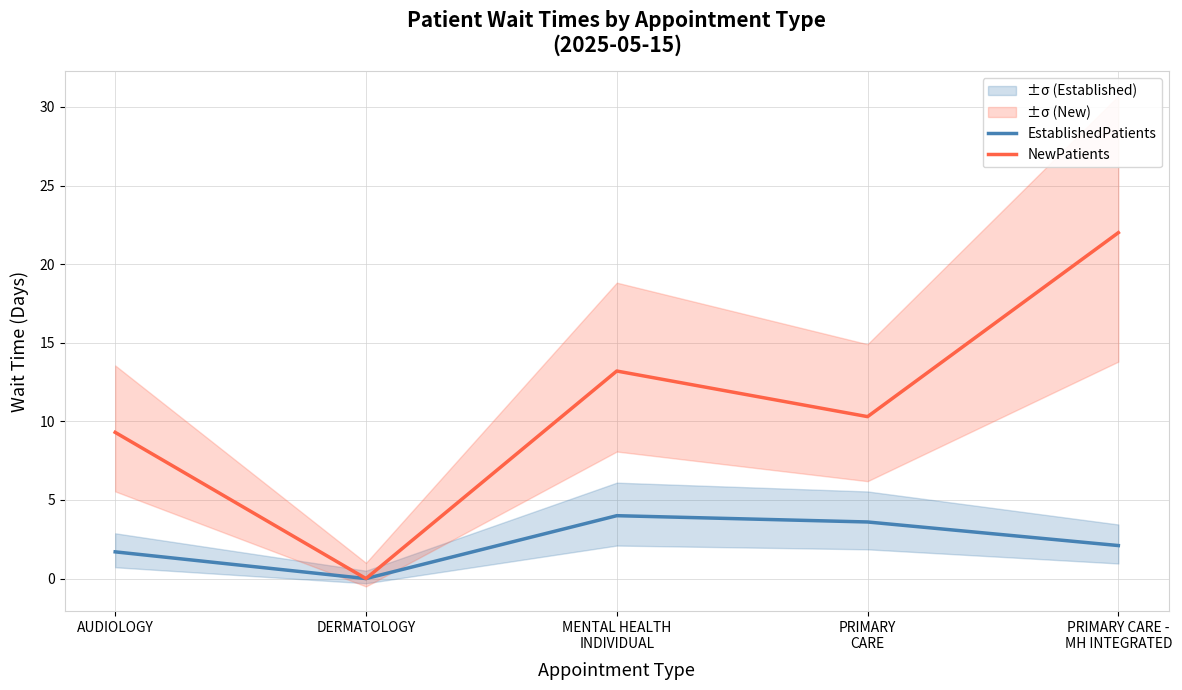

At PRIMARY CARE -
MH INTEGRATED, list the series in order from smallest to largest.

EstablishedPatients, NewPatients